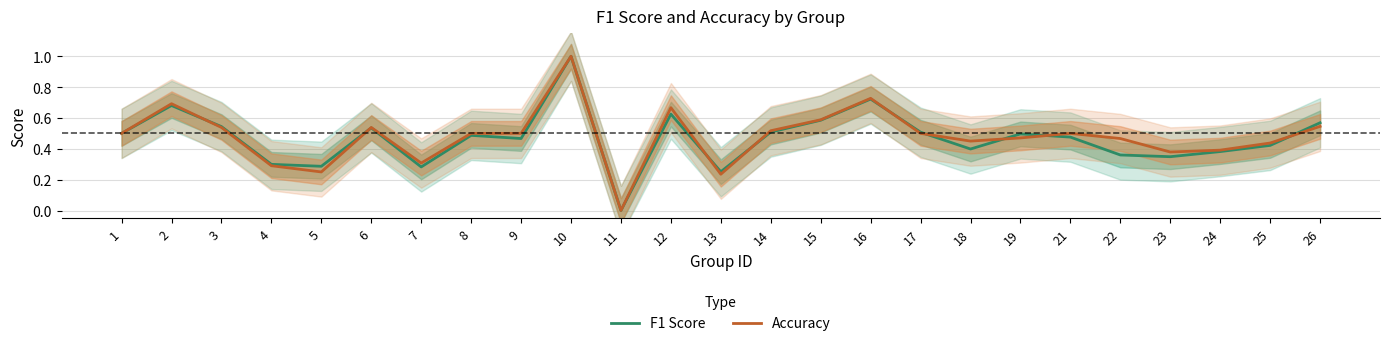

At which category does Accuracy reach its first local peak?

2